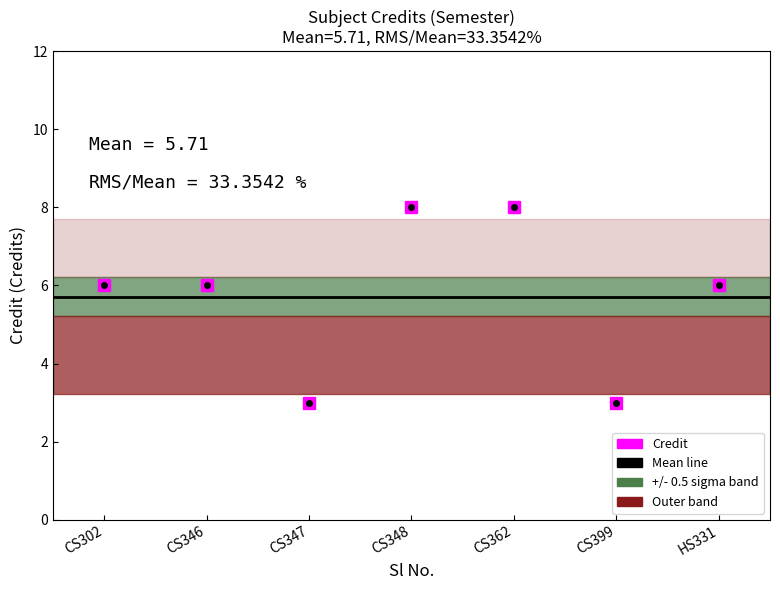

What is the maximum value shown in the chart?

8